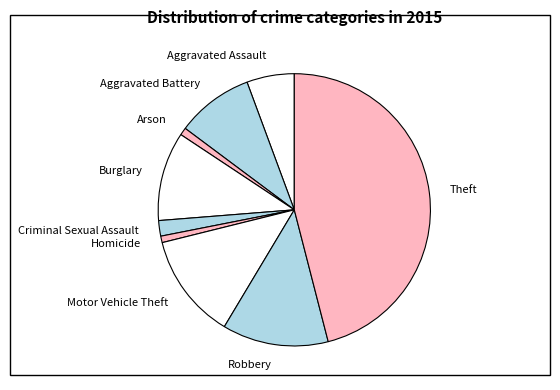

Approximately how many times larger is the value at Motor Vehicle Theft compared to Burglary?

1.2